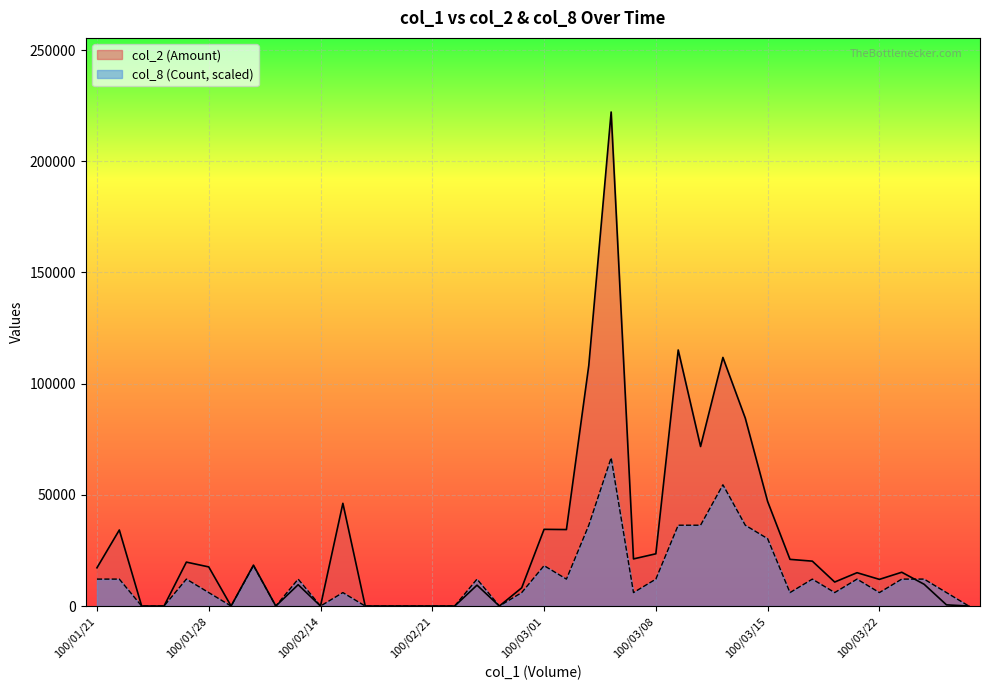

What is the spread (max minus min) of values at 100/03/10?

35396.5